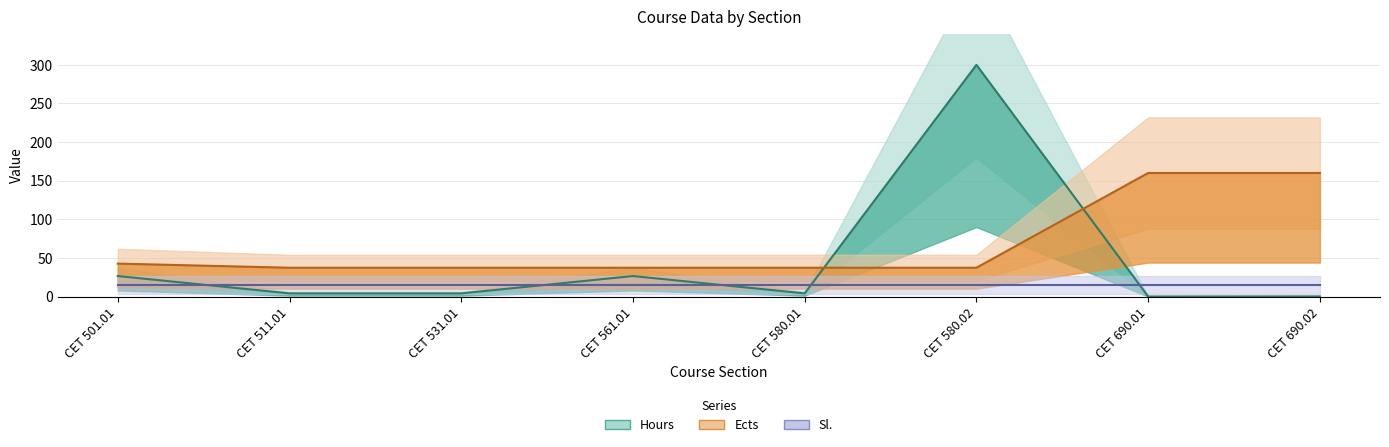

Rank the categories by Ects value from highest to lowest.

CET 690.01, CET 690.02, CET 501.01, CET 511.01, CET 531.01, CET 561.01, CET 580.01, CET 580.02